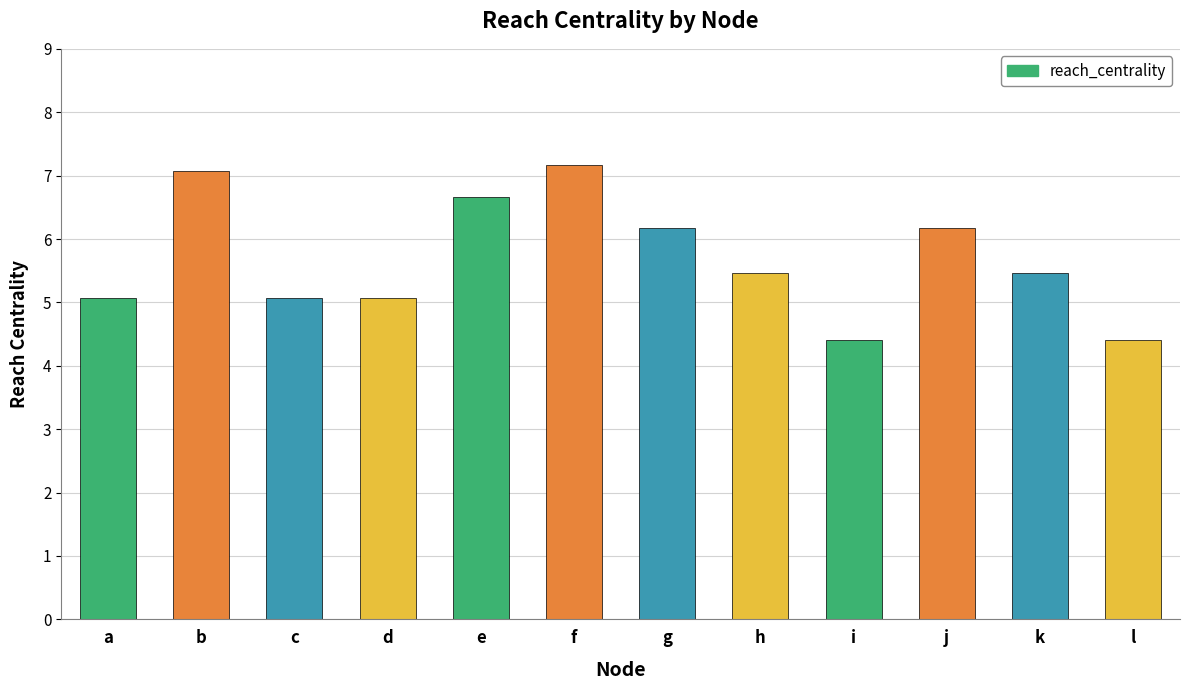

What is the value of the 12th bar from the left?

4.4